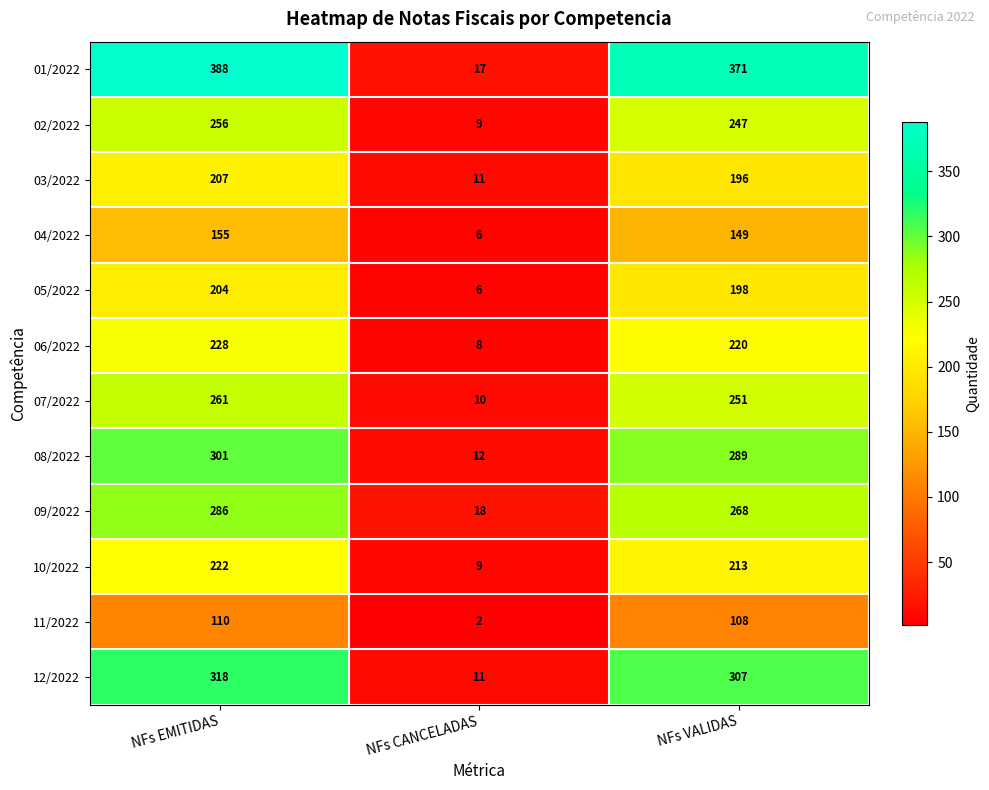

Where is 03/2022 nearest to the value 109?

NFs VALIDAS